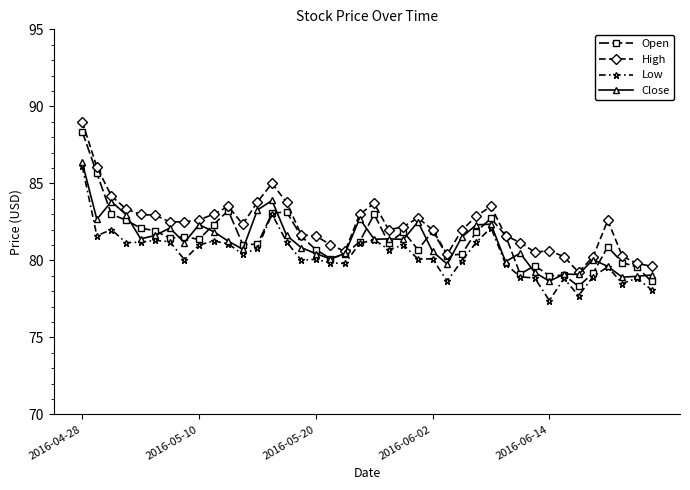

What is the value of the Open point at the 9th from the left?

81.4